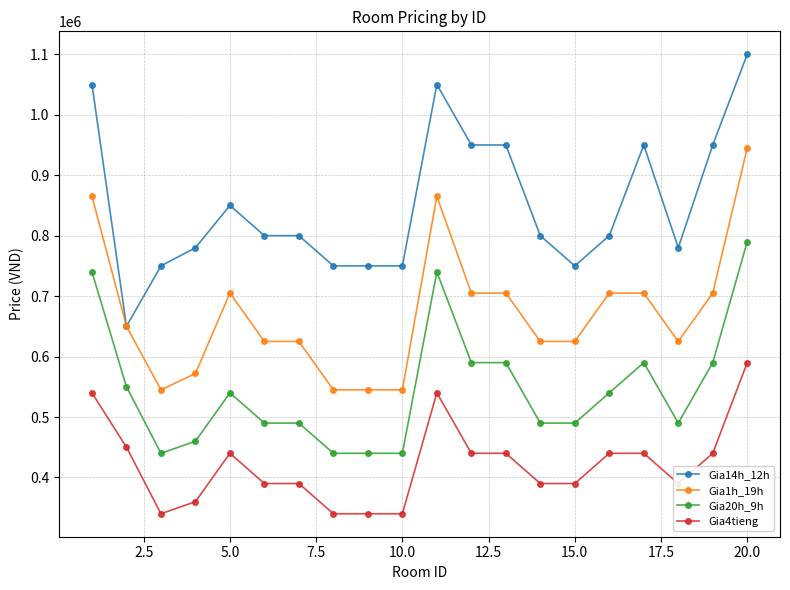

Rank the series by their average value, from lowest to highest.

Gia4tieng, Gia20h_9h, Gia1h_19h, Gia14h_12h